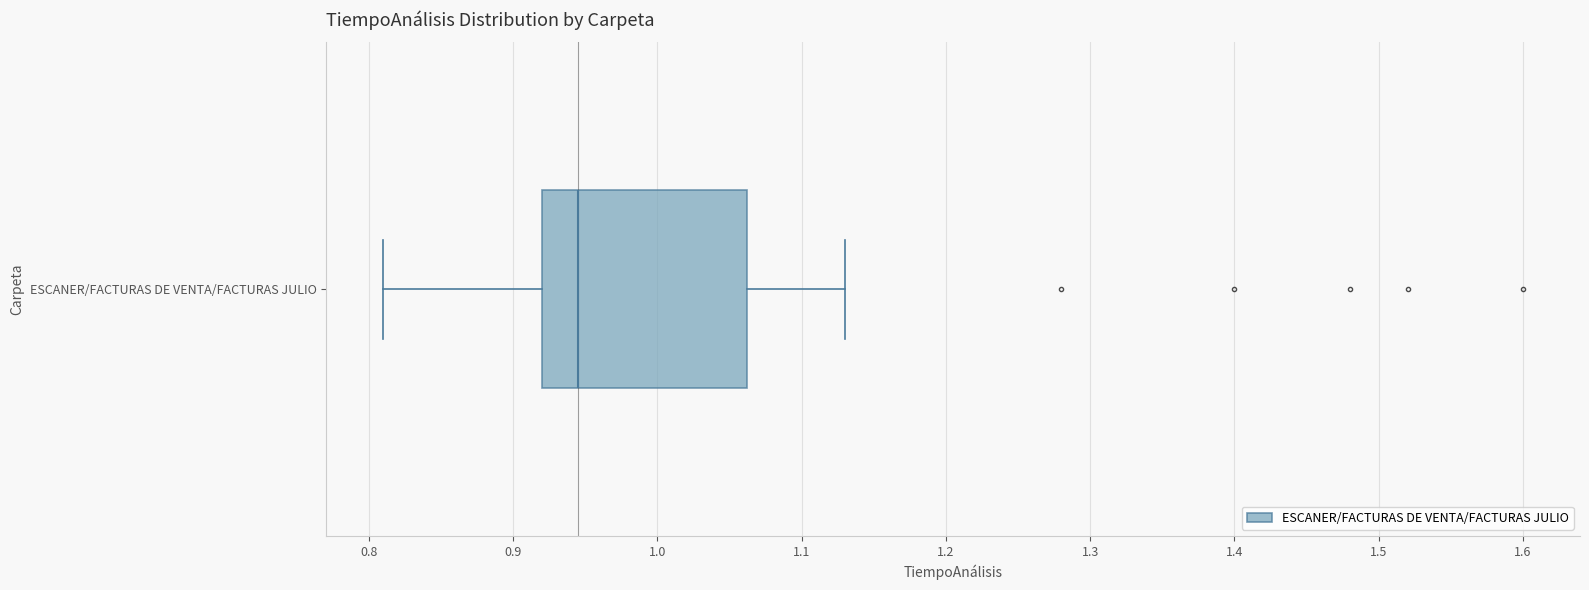

Where does the left whisker of the box for ESCANER/FACTURAS DE VENTA/FACTURAS JULIO end on the x-axis? The values are not printed on the chart, so give them approximately, as read against the axis.

0.81